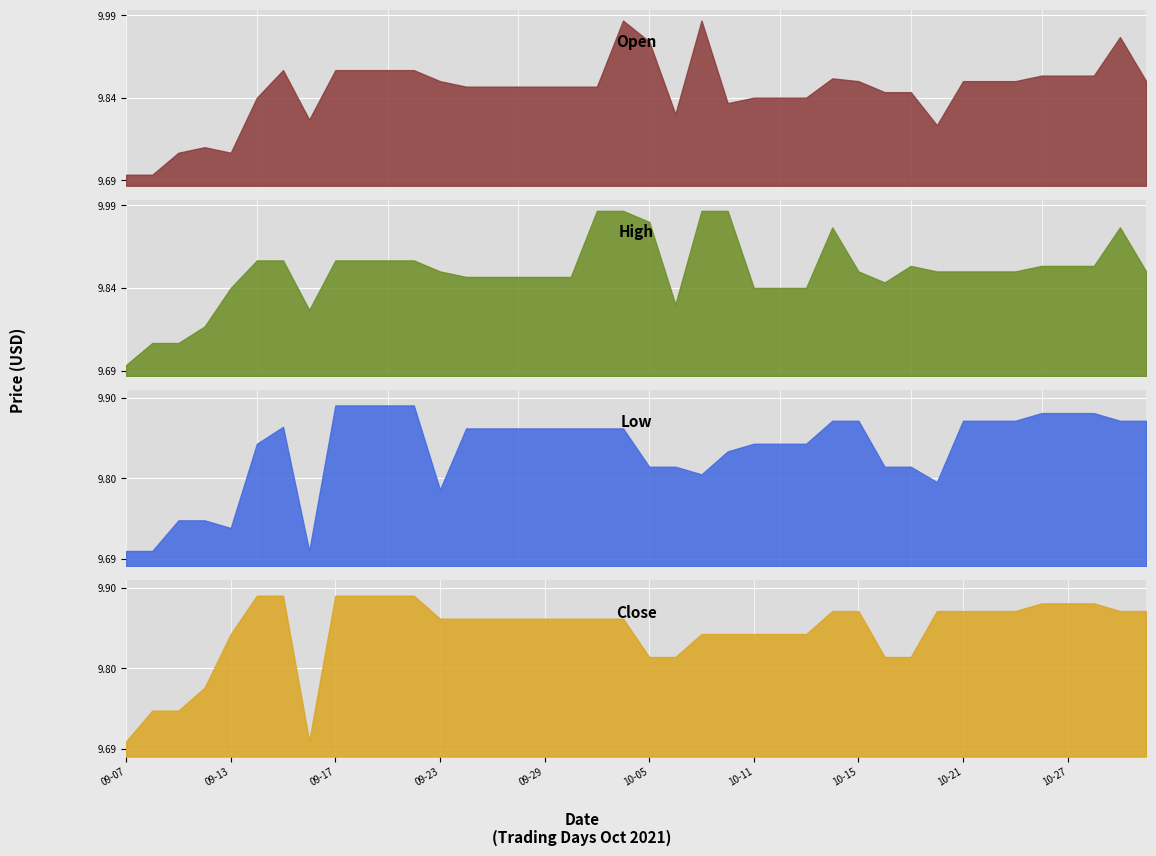

Which category has the highest value in the Open series?

19